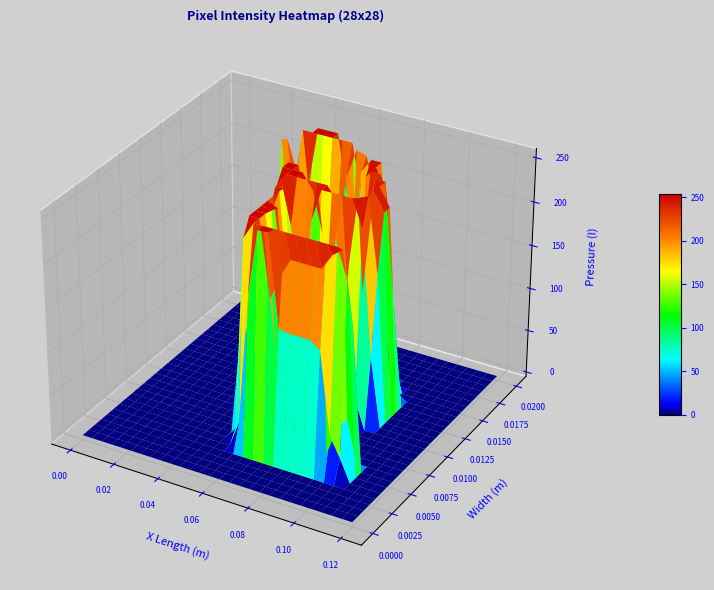

Which category has the highest value across all series?

16